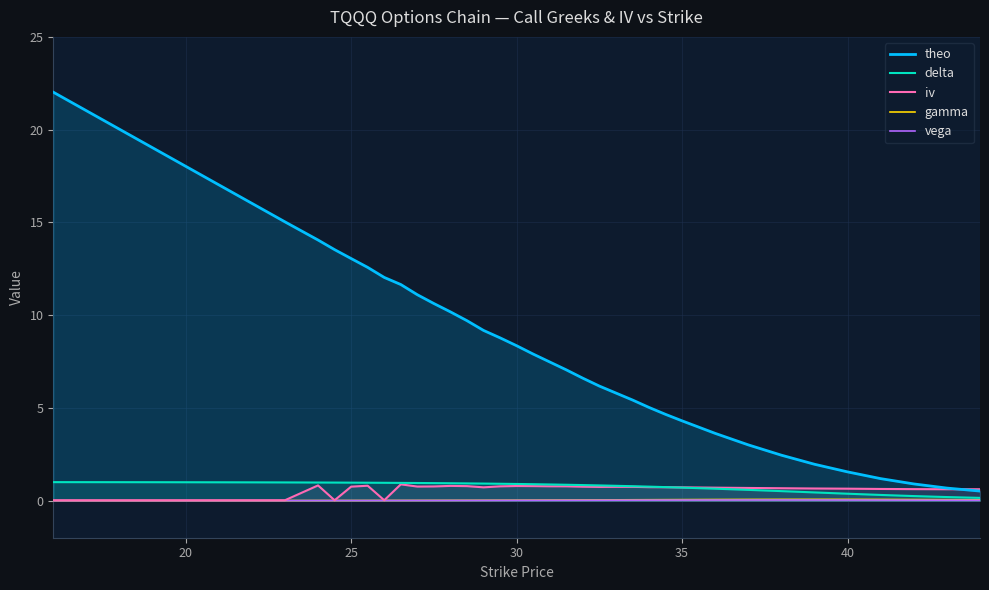

Which series has the widest spread of values?

theo